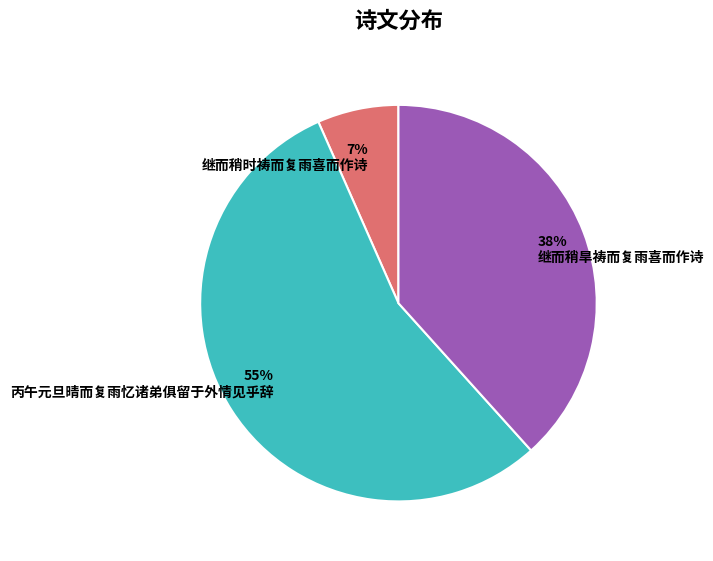

Rank the categories by value from highest to lowest.

丙午元旦晴而复雨忆诸弟俱留于外情见乎辞, 继而稍旱祷而复雨喜而作诗, 继而稍时祷而复雨喜而作诗